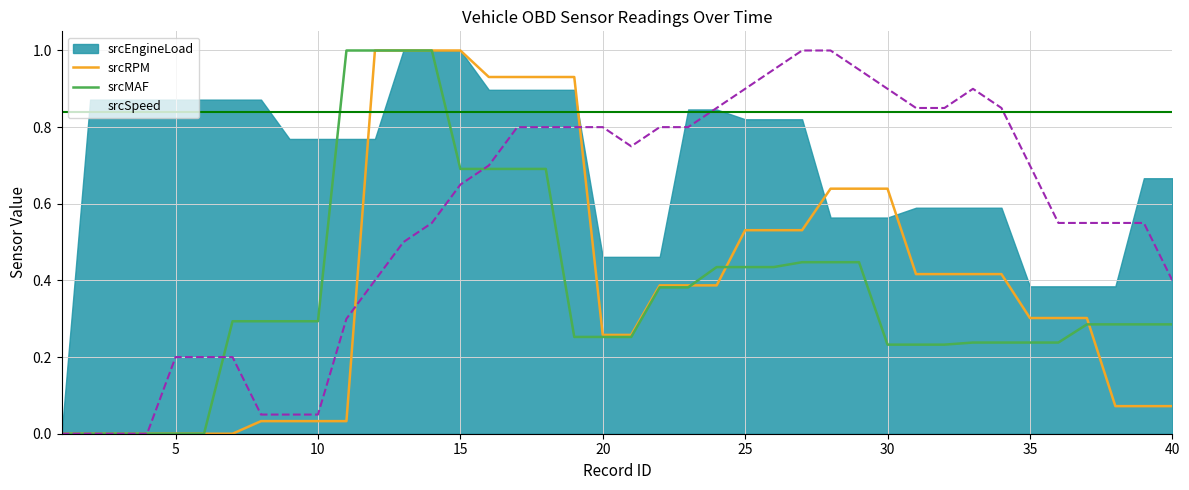

True or false: srcRPM and srcMAF intersect in this chart.

True